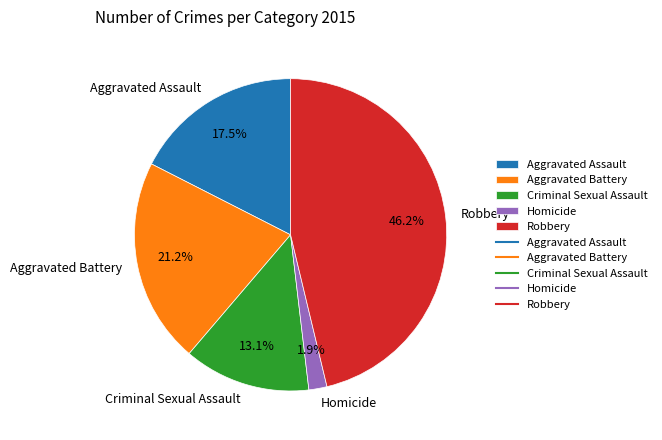

Which has a higher value, Aggravated Battery or Homicide?

Aggravated Battery